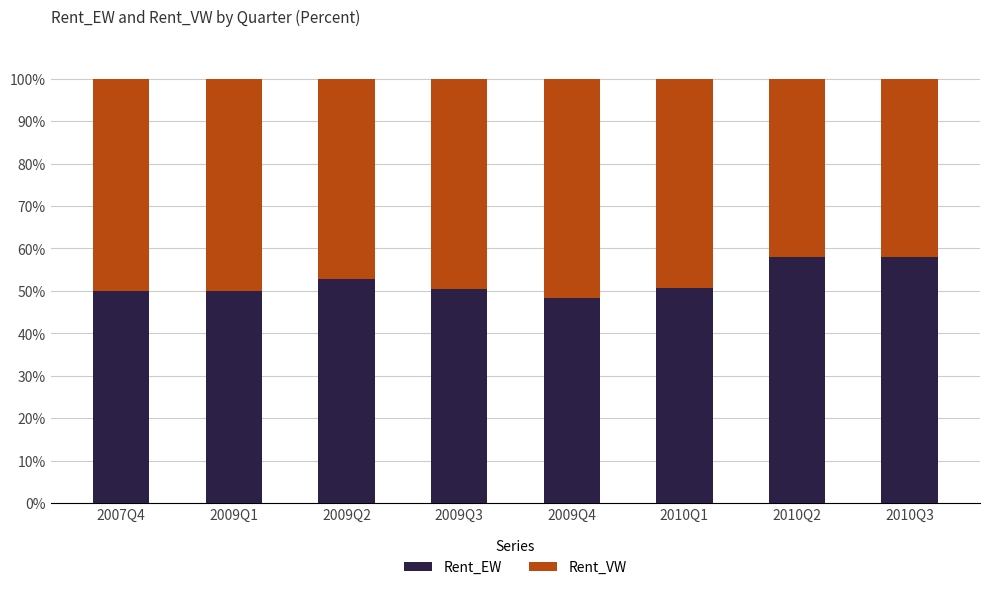

What is the total value across all series at 2009Q2?

100.0